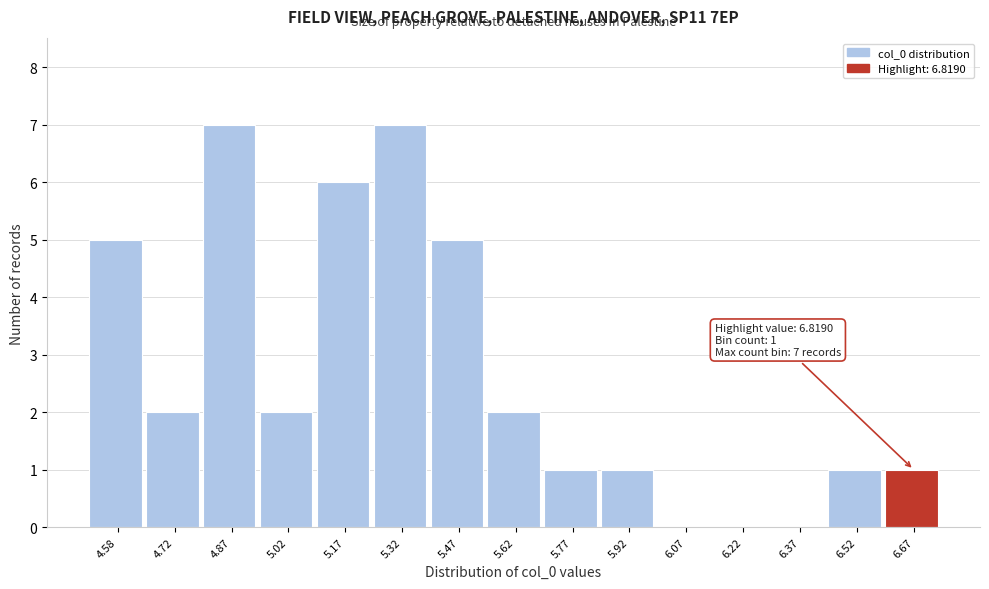

Reading left to right, transcribe all the data shown in this chart.

4.58=5	4.72=2	4.87=7	5.02=2	5.17=6	5.32=7	5.47=5	5.62=2	5.77=1	5.92=1	6.07=0	6.22=0	6.37=0	6.52=1	6.67=1